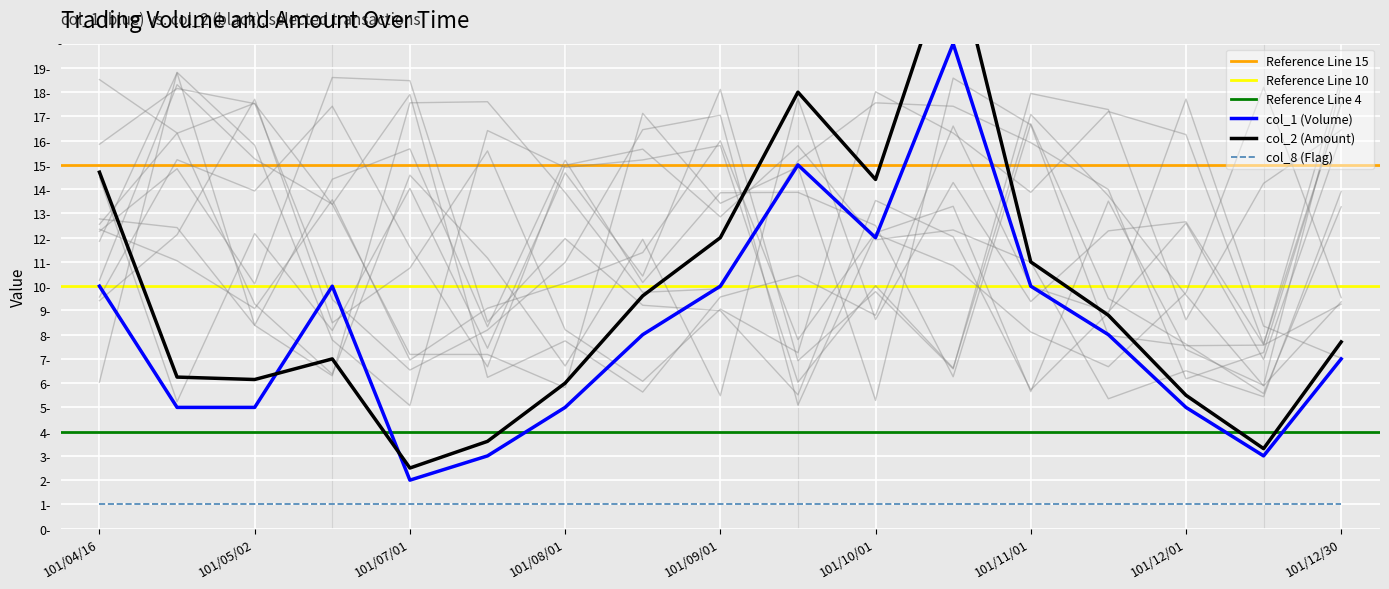

Which has a higher value, 101/12/01 or 101/10/15?

101/10/15